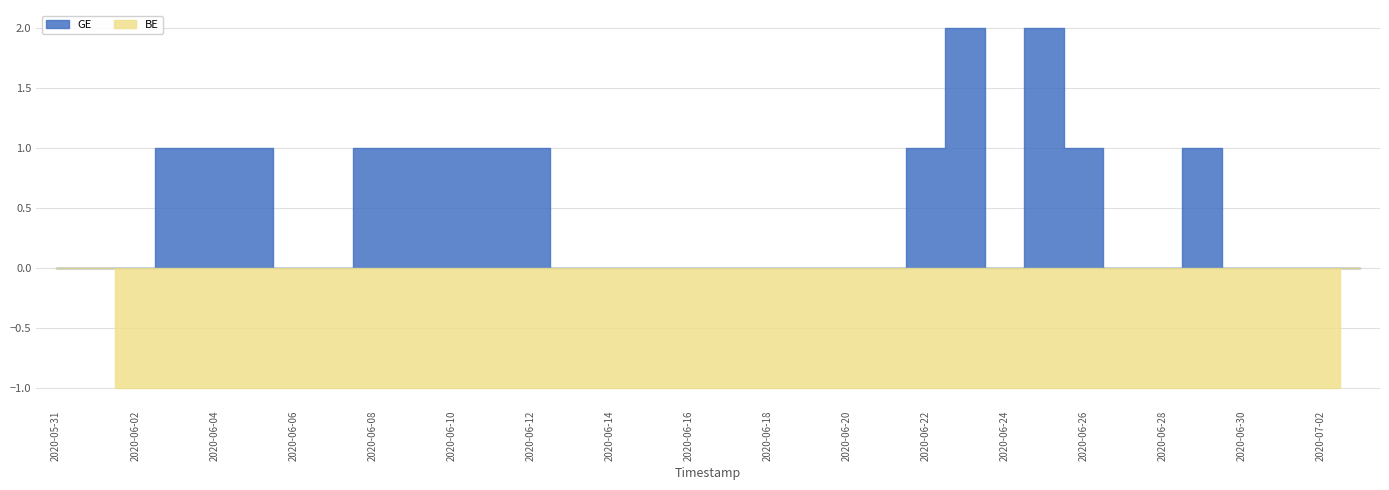

At how many categories does at least one series exceed 1?

2